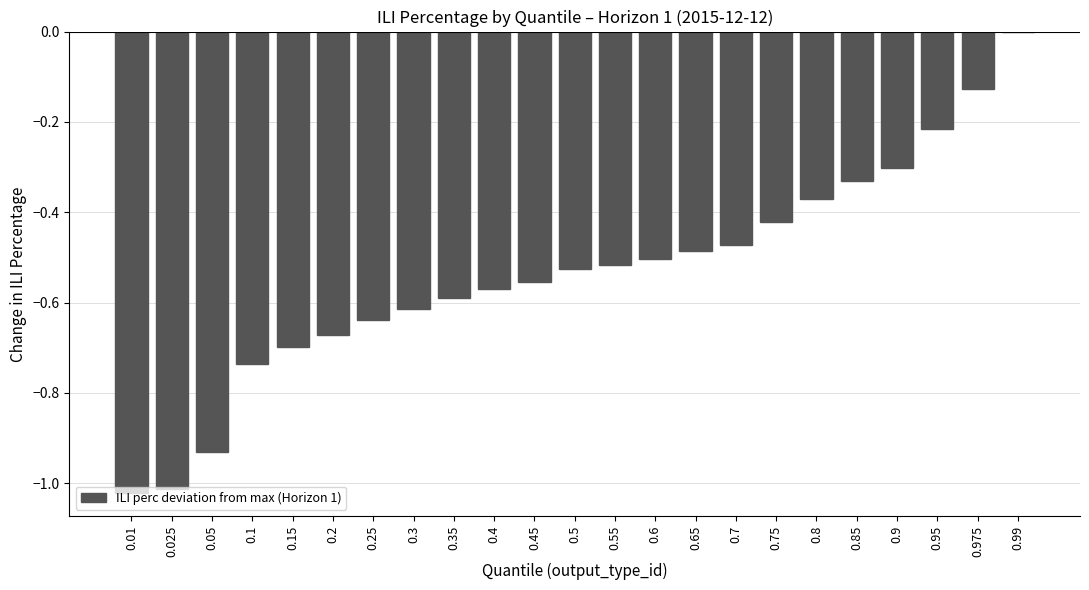

True or false: the data shows -0.7 at 0.2.

True